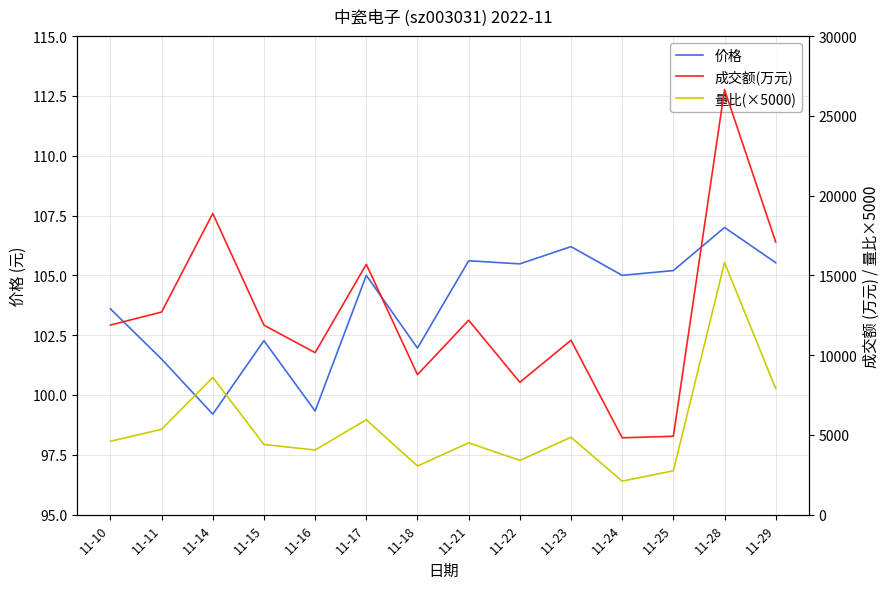

What is the value of the 量比(×5000) point at the 13th from the left?

15800.0